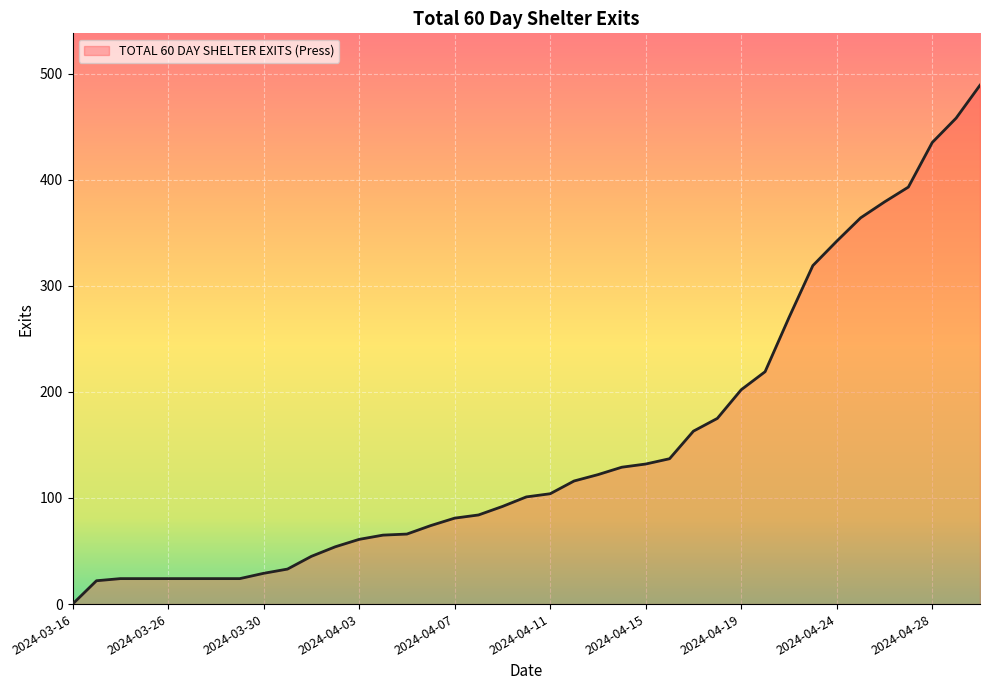

What is the maximum value shown in the chart?

489